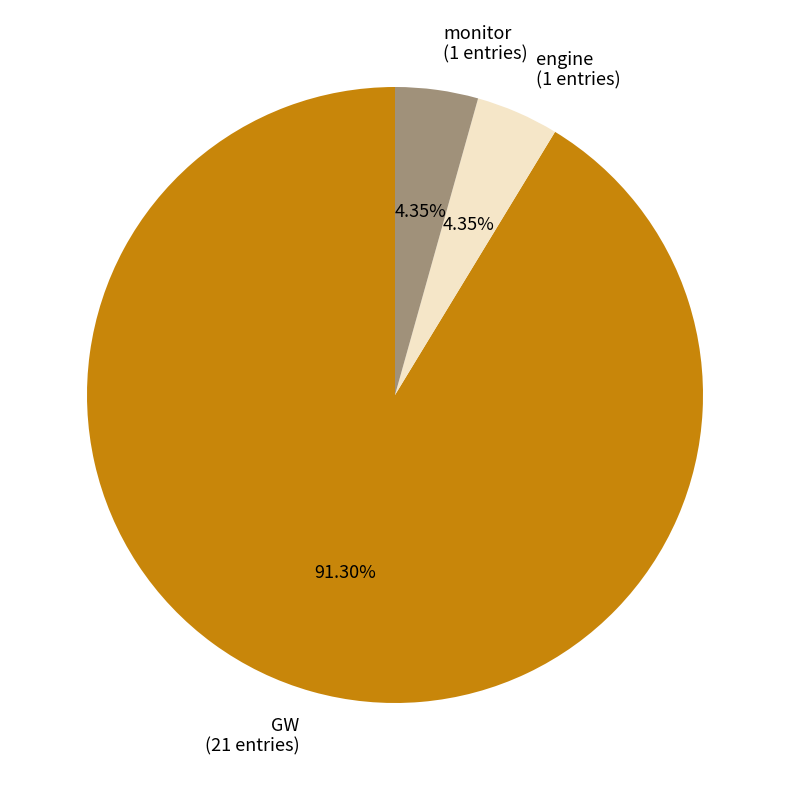

To the nearest percent, what is the difference between the engine and GW slice percentages?

87%